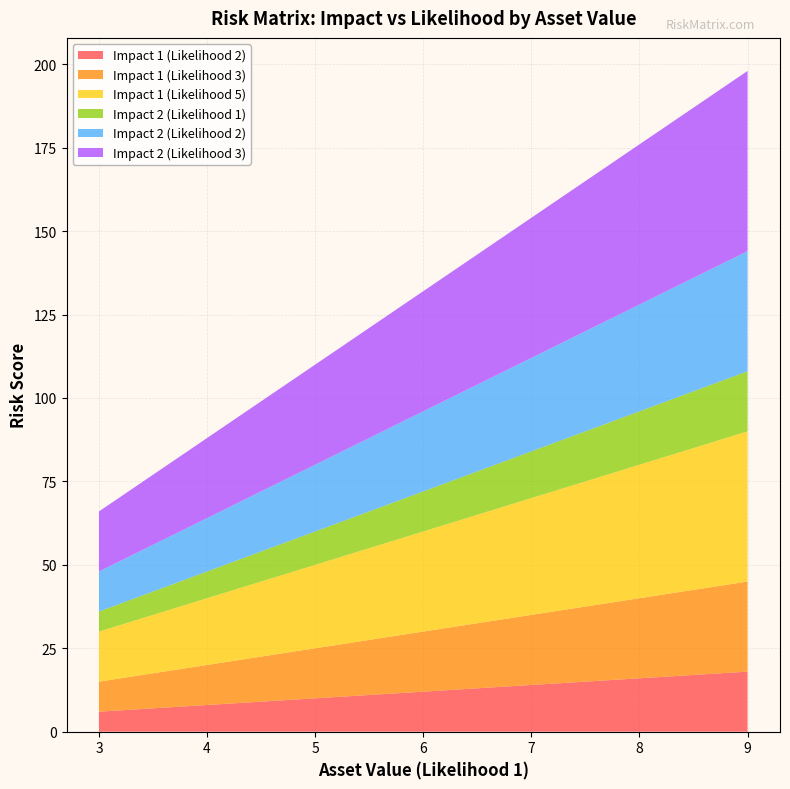

Reading left to right, what are all the values shown in this chart?

Impact 1 (Likelihood 2): 6	8	10	12	14	16	18
Impact 1 (Likelihood 3): 9	12	15	18	21	24	27
Impact 1 (Likelihood 5): 15	20	25	30	35	40	45
Impact 2 (Likelihood 1): 6	8	10	12	14	16	18
Impact 2 (Likelihood 2): 12	16	20	24	28	32	36
Impact 2 (Likelihood 3): 18	24	30	36	42	48	54